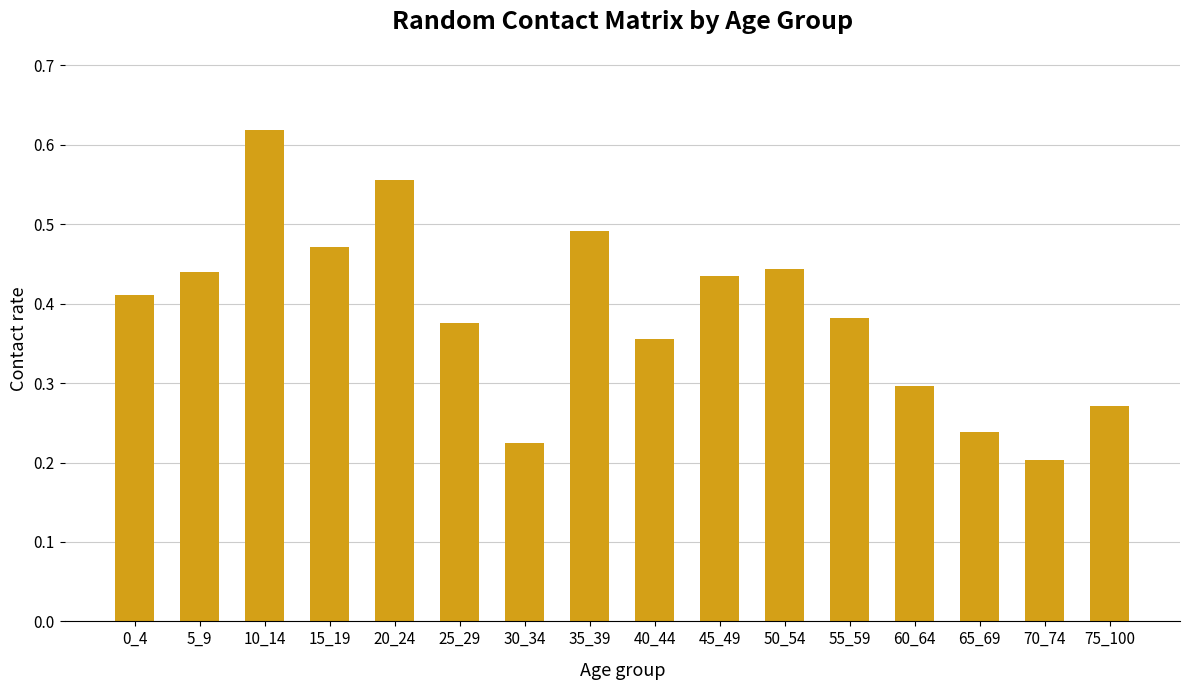

What is the sum of the values at 55_59 and 5_9?

0.8